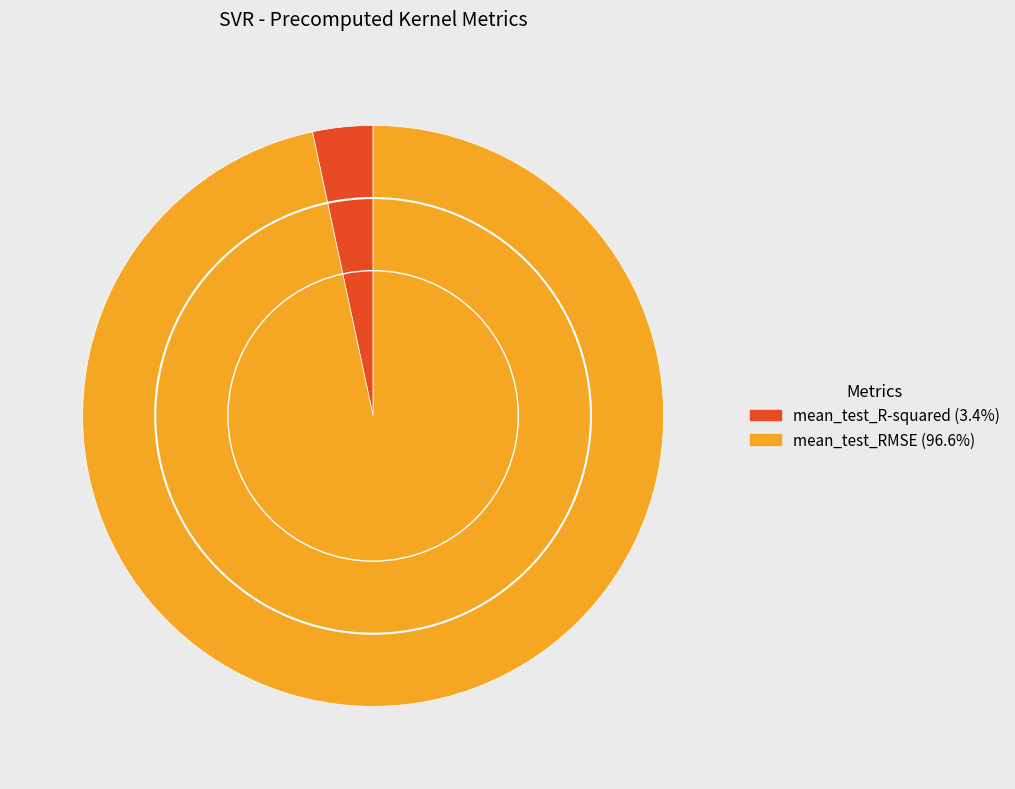

True or false: mean_test_R-squared accounts for 3% of the total.

True